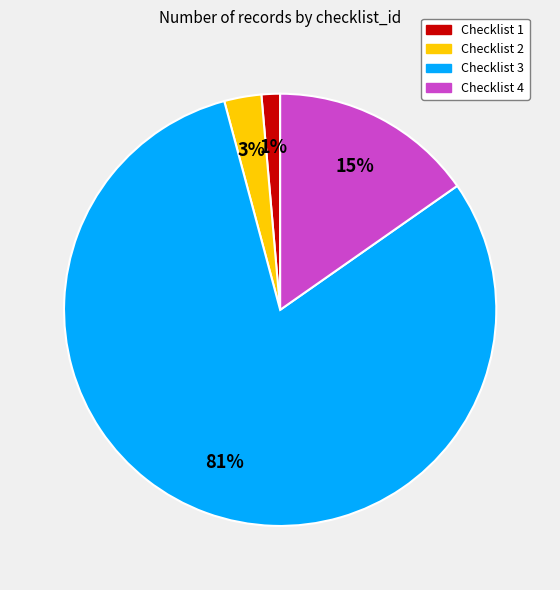

To the nearest percent, what is the average slice percentage?

25%